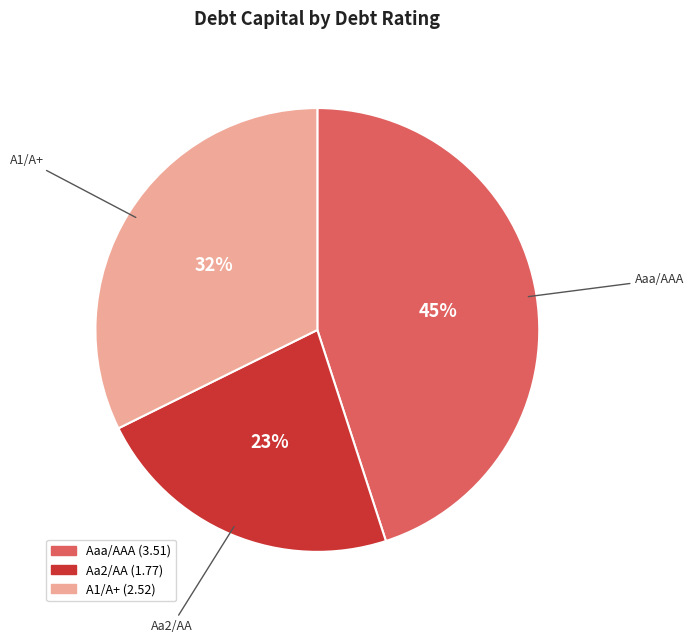

How many segments does this pie chart have?

3